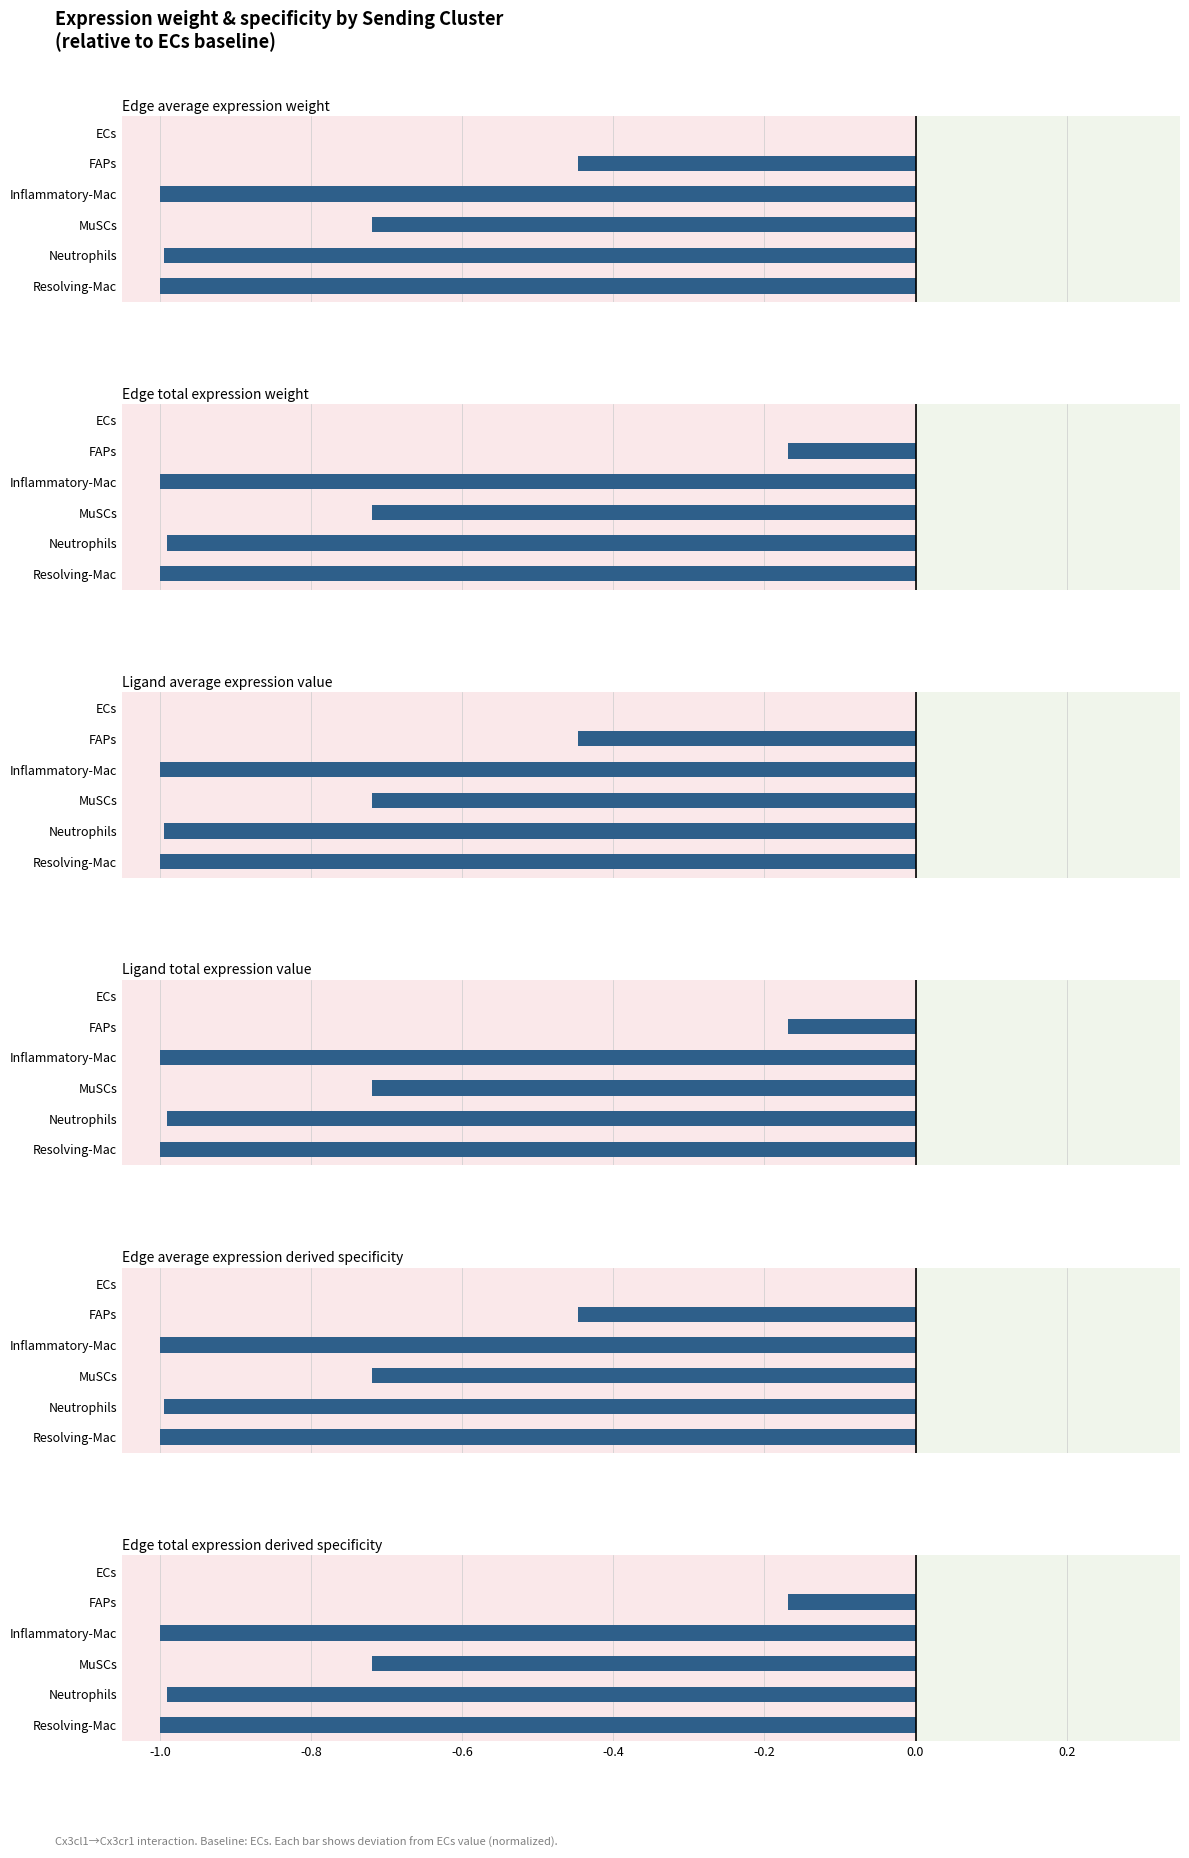

Which series has the largest total across all categories?

Edge total expression weight